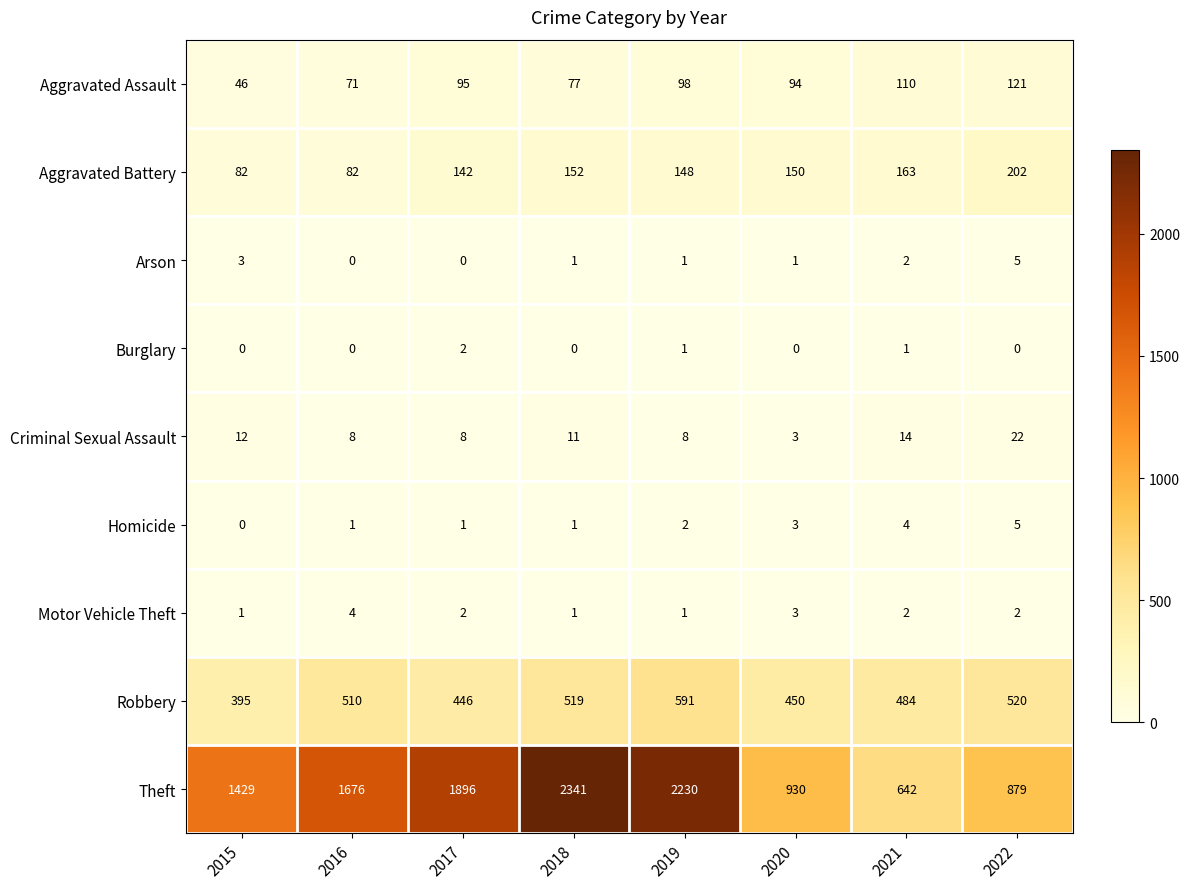

Which series has the largest total across all categories?

Theft